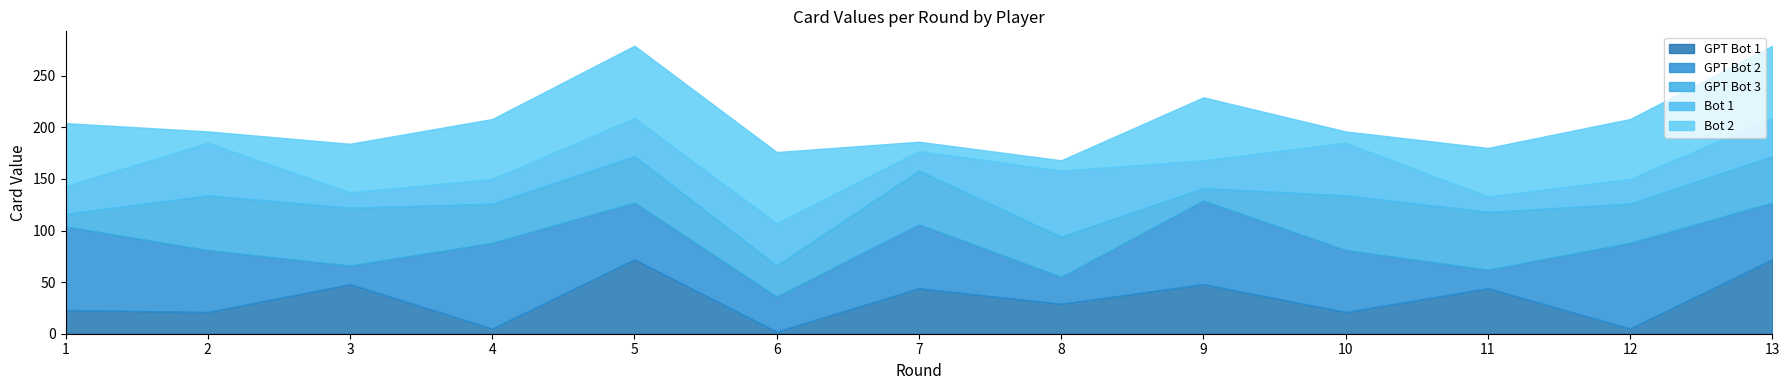

The value of GPT Bot 3 at 9 is 12. True or false?

True